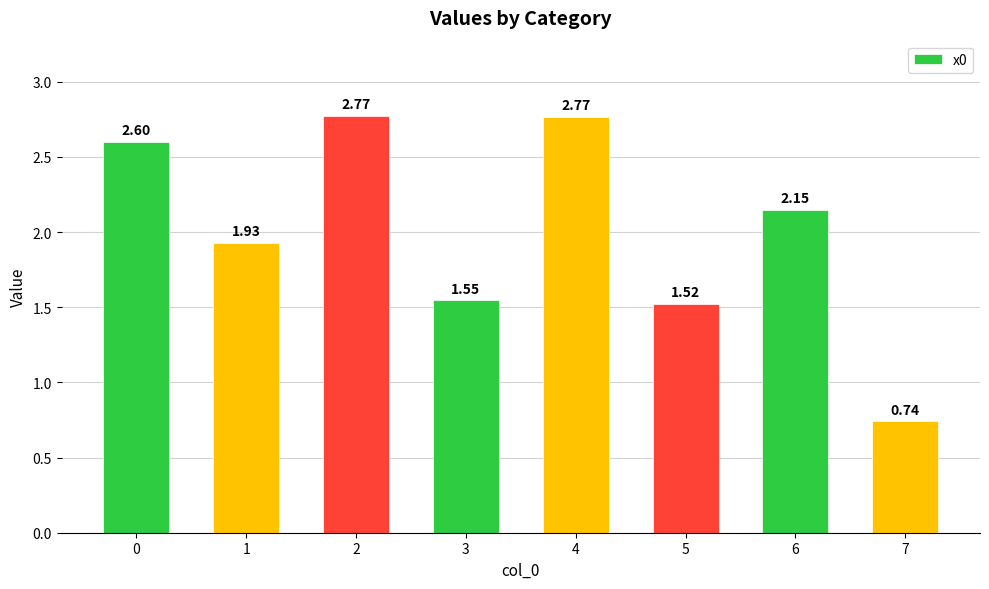

Which label corresponds to the largest value in the chart?

2